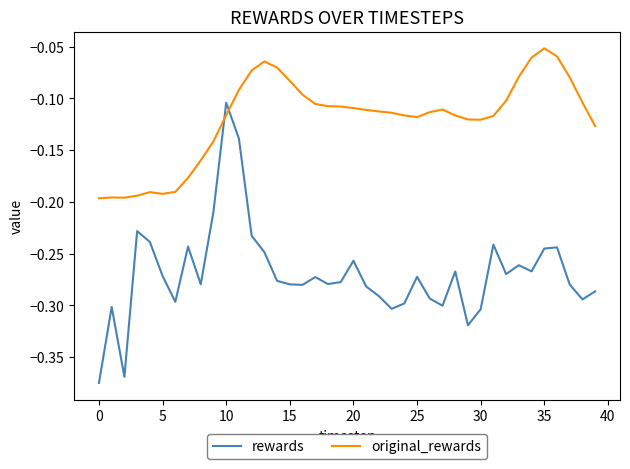

Rank the series by their maximum value, from highest to lowest.

original_rewards, rewards